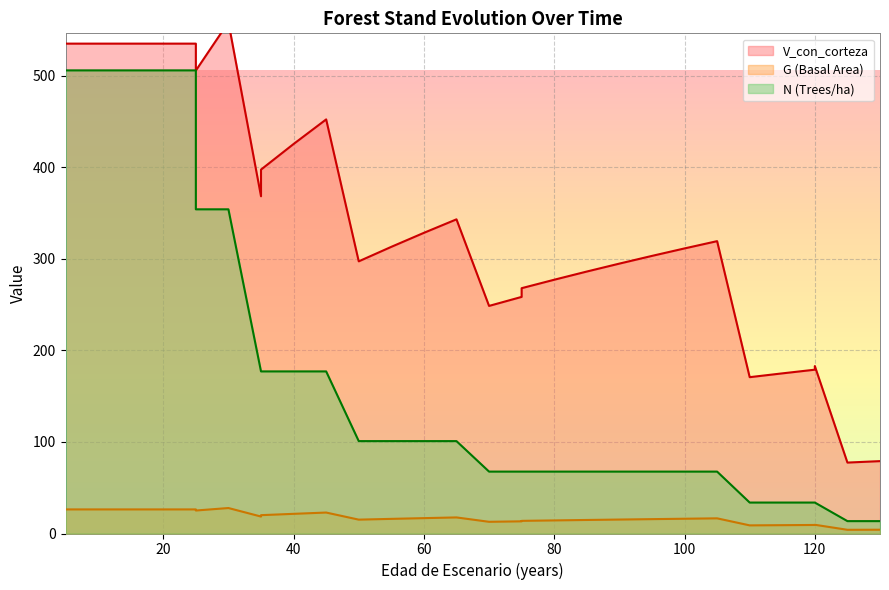

What is the value of the G point at the 9th from the left?

18.5